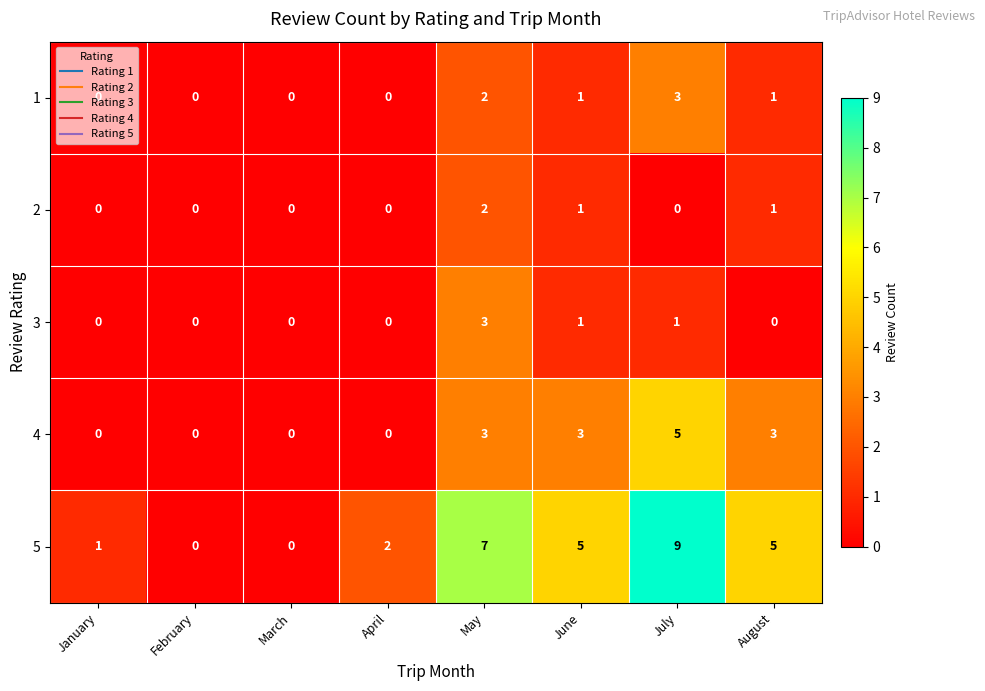

True or false: 5 has a value of 1 at June.

False